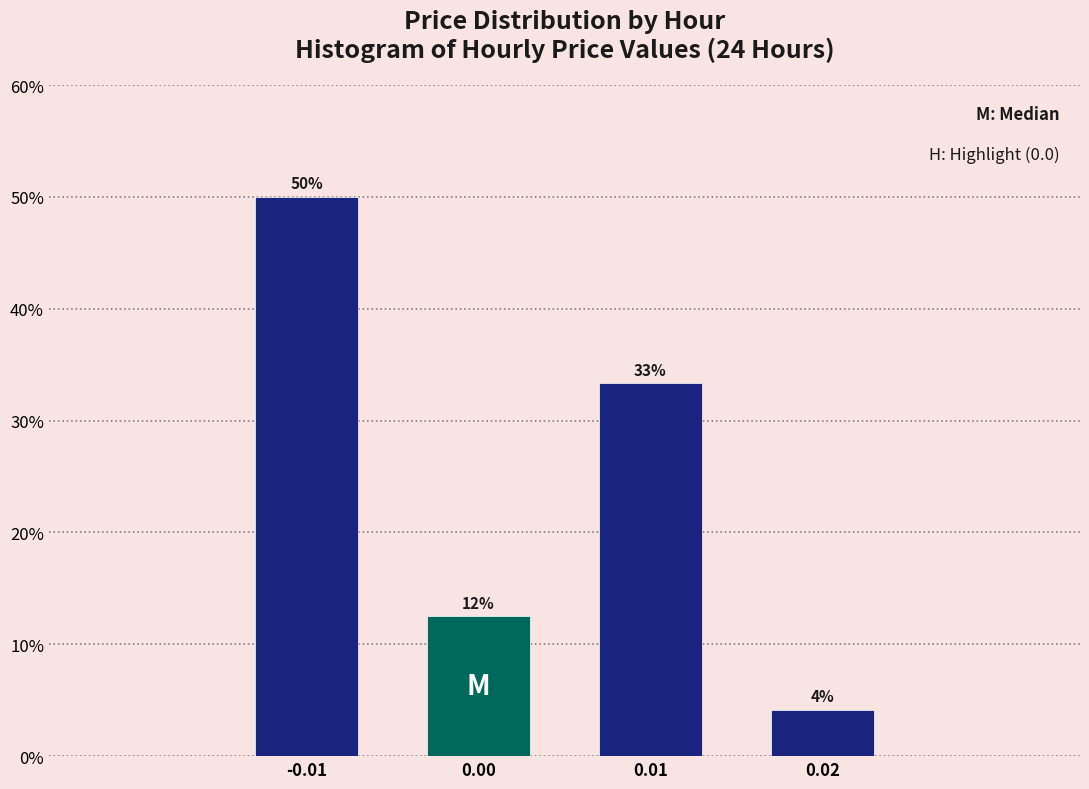

Does the chart contain any negative values?

No